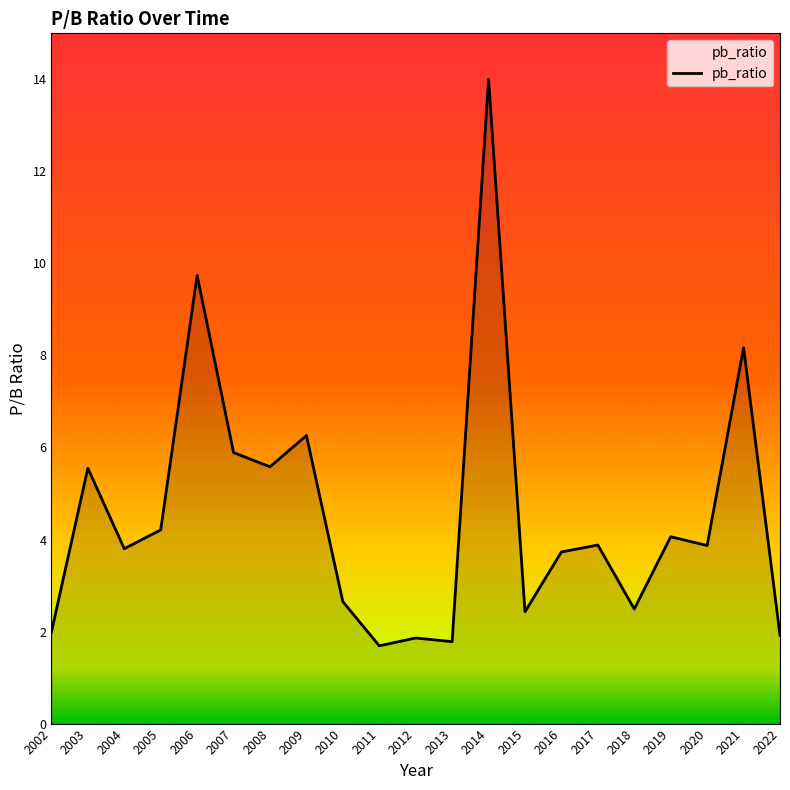

Which category has the highest value across all series?

2014